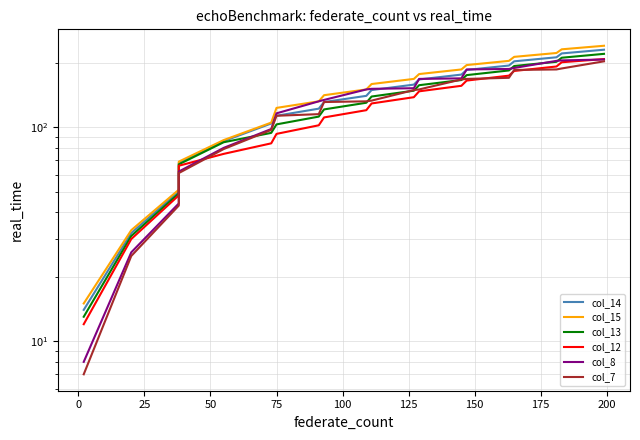

How many values in the col_7 series exceed 133?

9